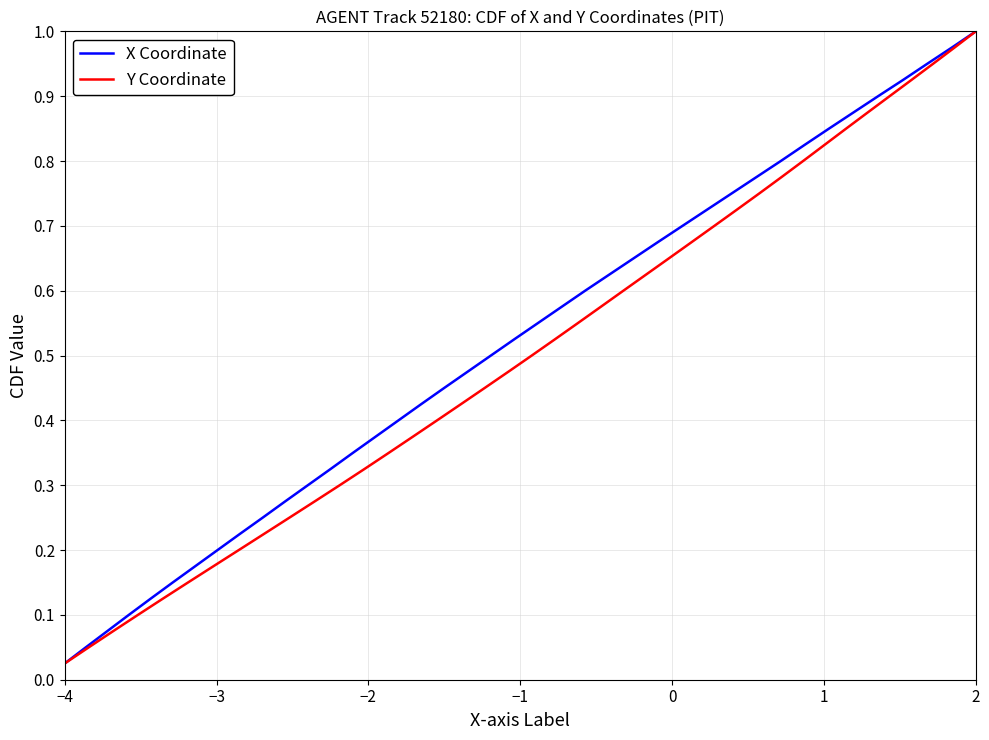

At which label is X Coordinate closest to 0?

−4